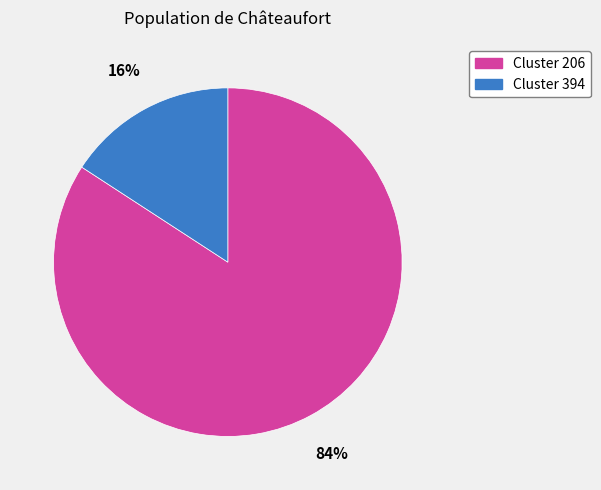

To the nearest percent, what is the difference between the largest and smallest slice percentages?

68%